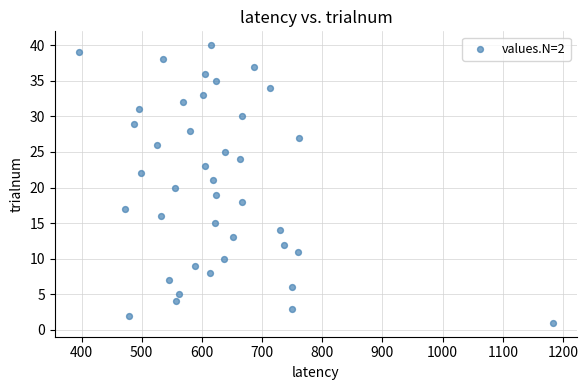

What is the range of X values (max minus min)?

789